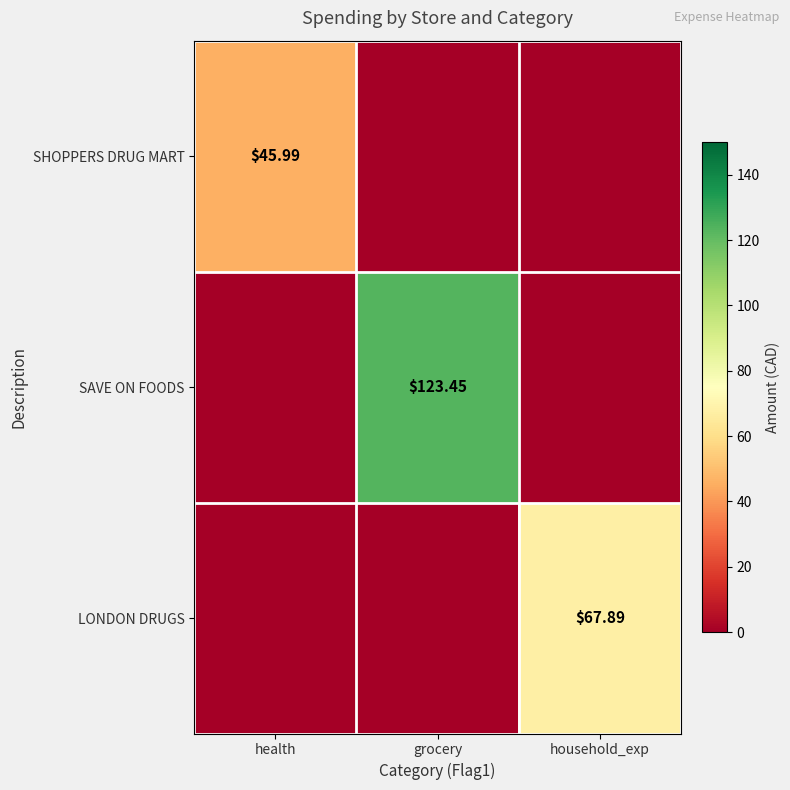

At which category is the sum across all series the highest?

grocery